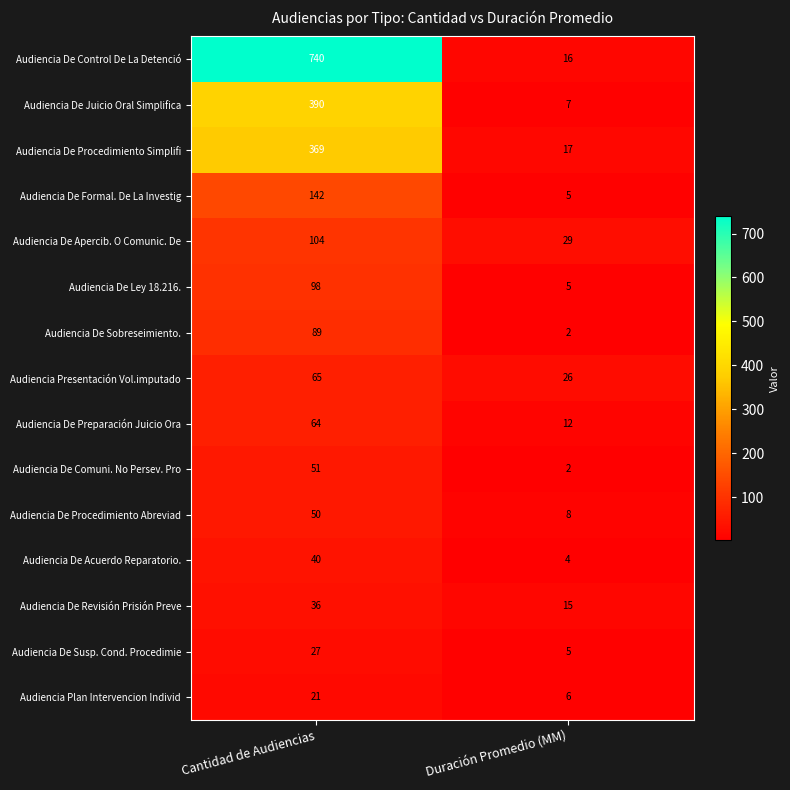

Which label corresponds to the largest value in the chart?

Cantidad de Audiencias